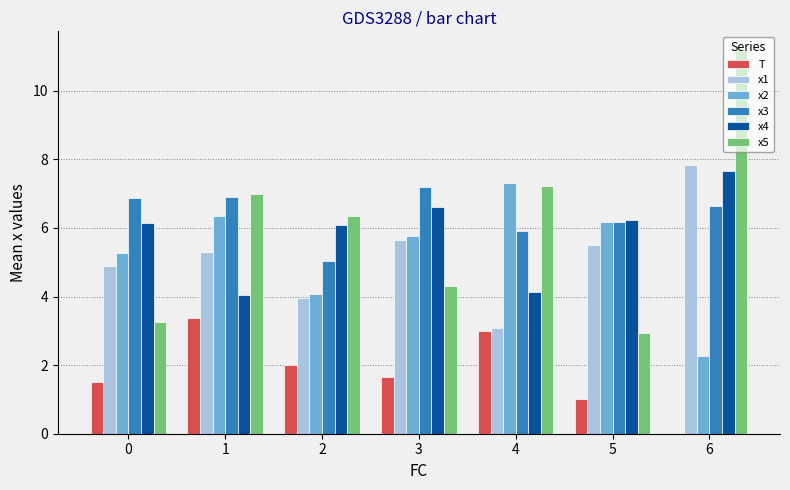

True or false: x1 has a value of 9.0 at 1.

False